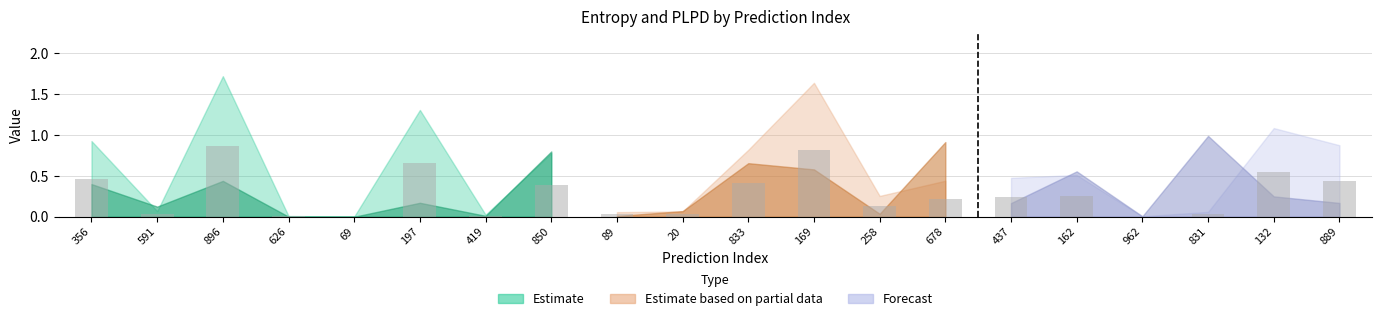

The value at 419 is 0.0. True or false?

True